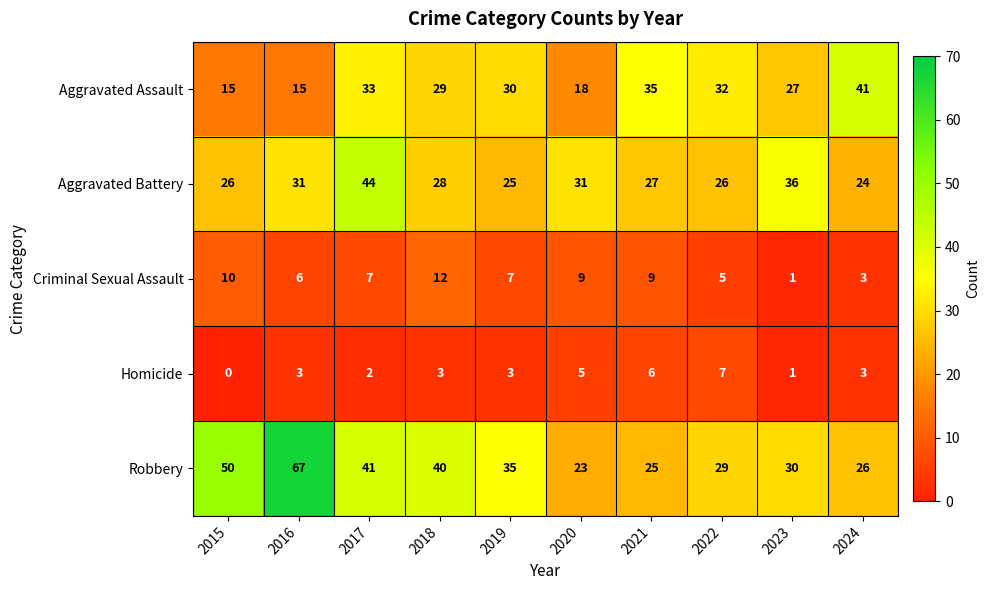

What is the total value across all series at 2020?

86